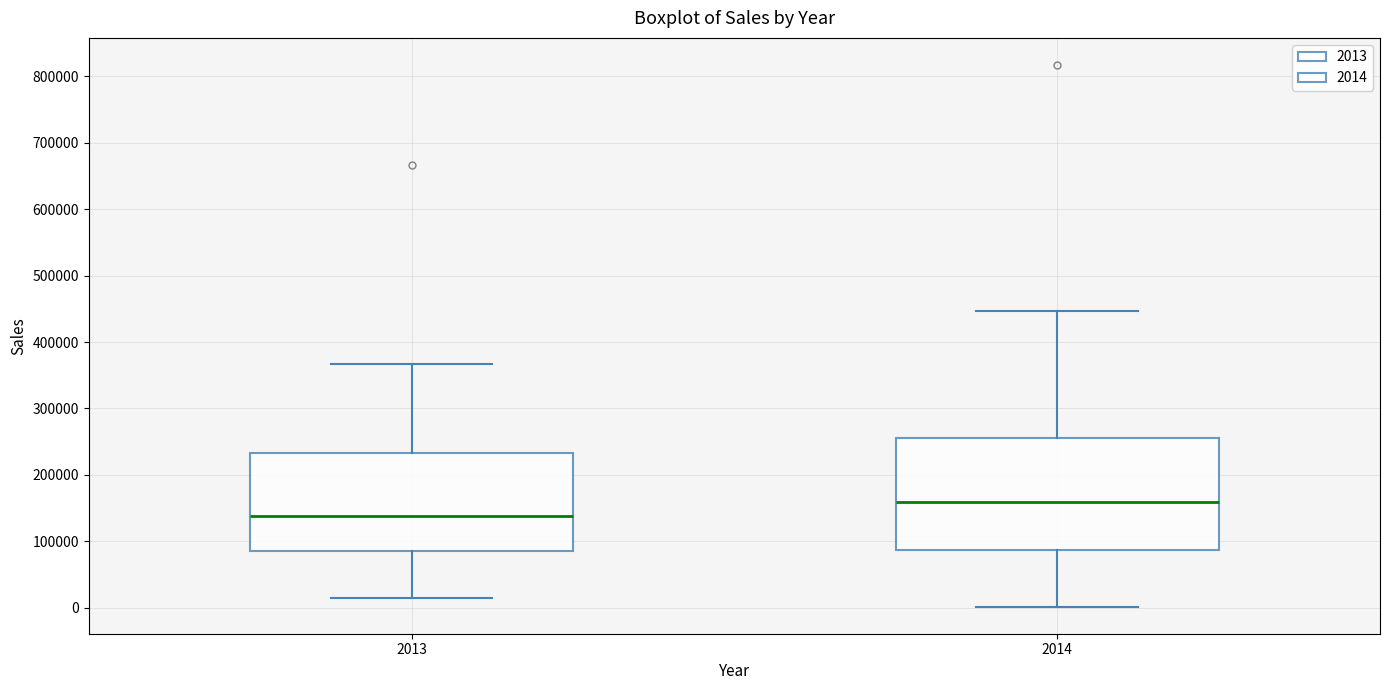

Which box's median line is the highest?

2014